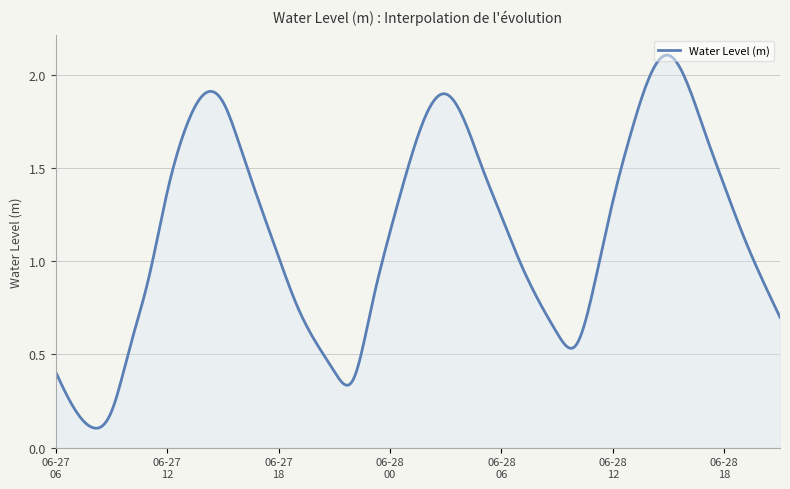

How many lines are shown in the chart?

1